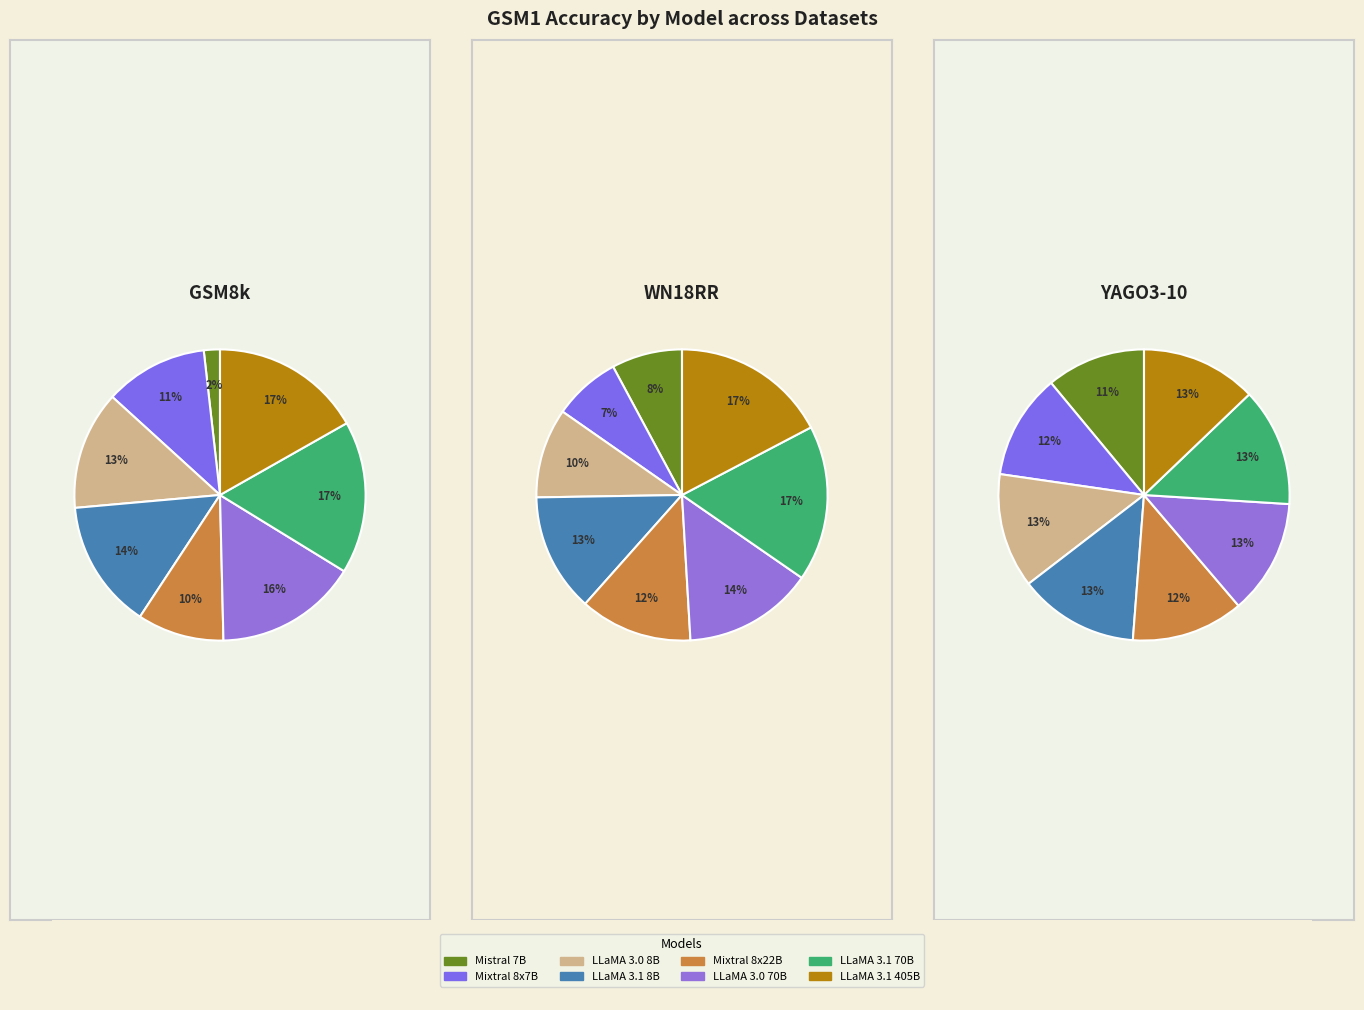

Is LLaMA 3.1 70B the majority of the pie?

No